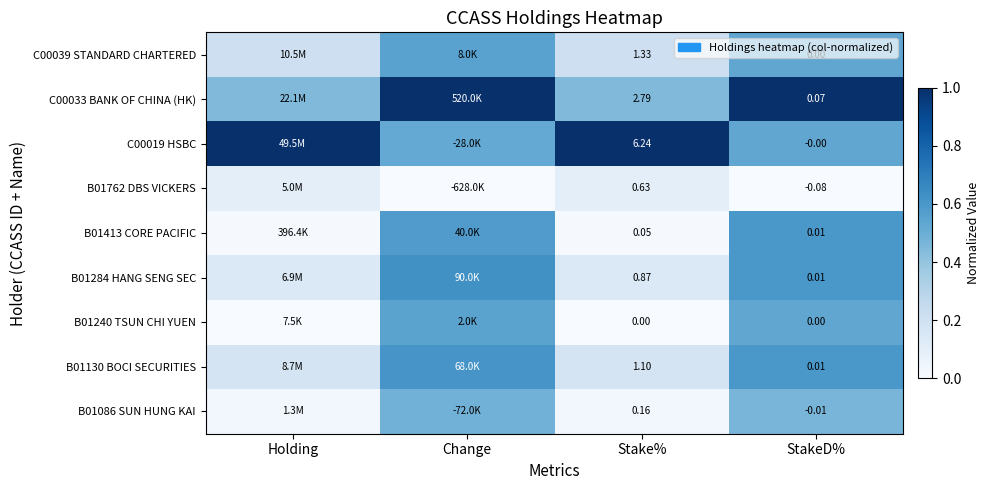

At how many categories does at least one series exceed 0?

4